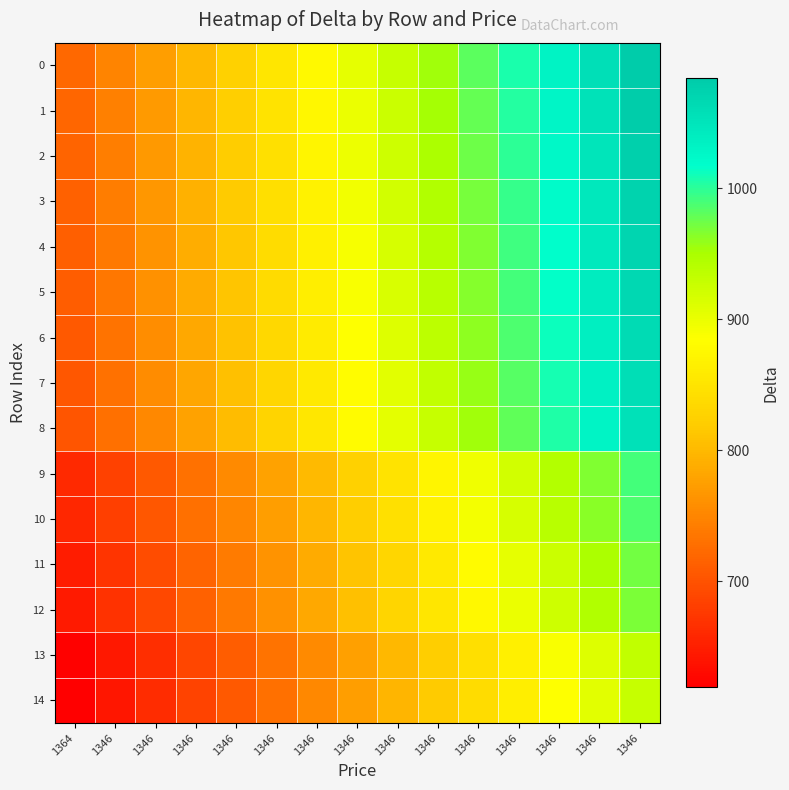

Which category has the highest value across all series?

1346